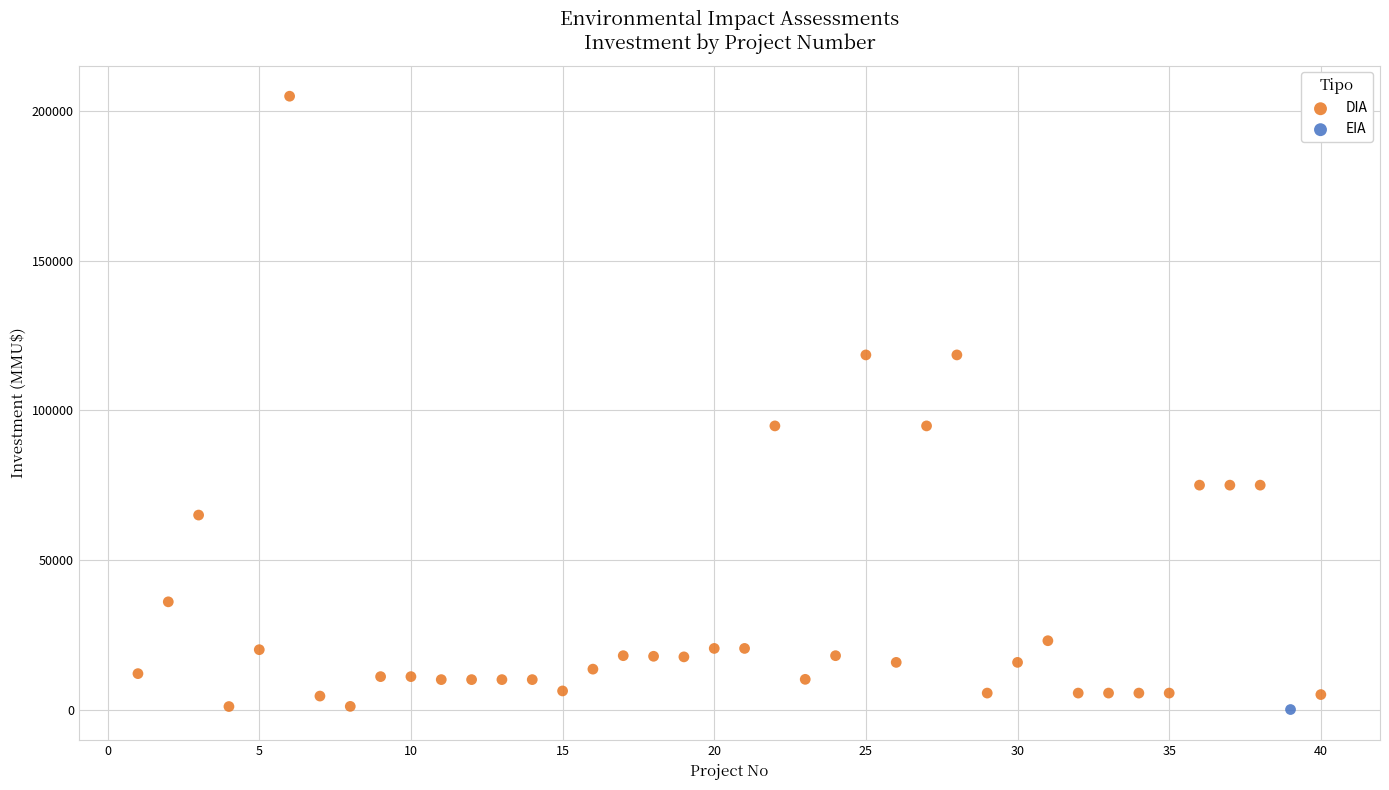

What are all the series names shown in the legend?

DIA, EIA